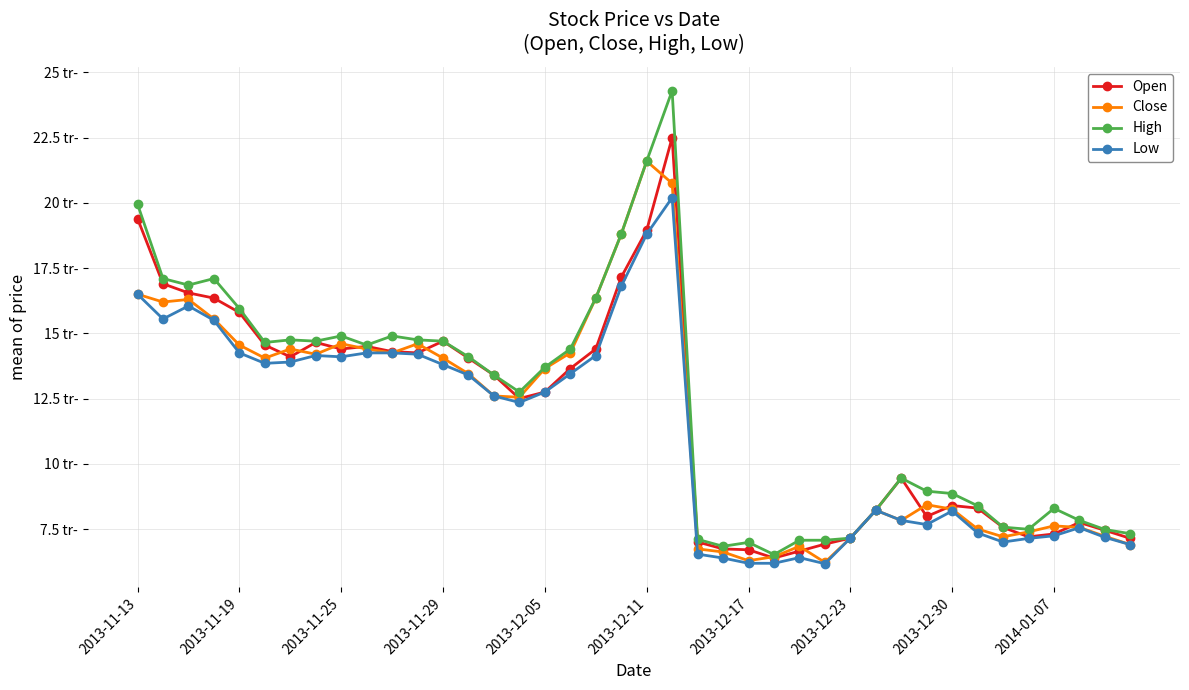

True or false: High and Close intersect in this chart.

False